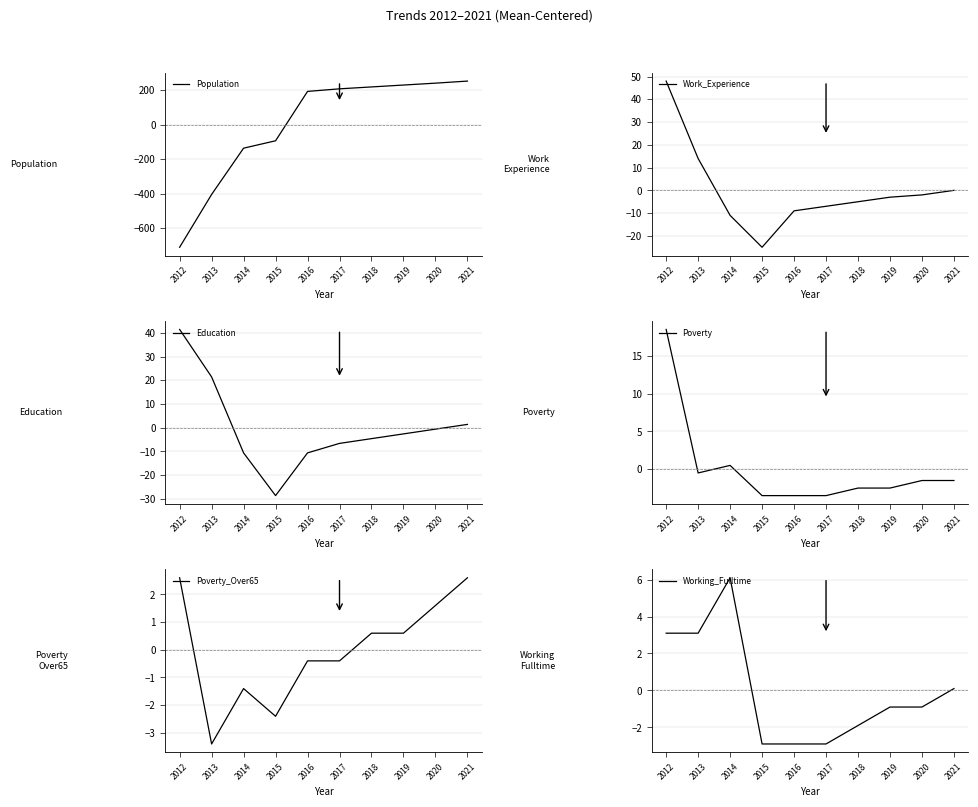

How many negative values does the Population series have?

4